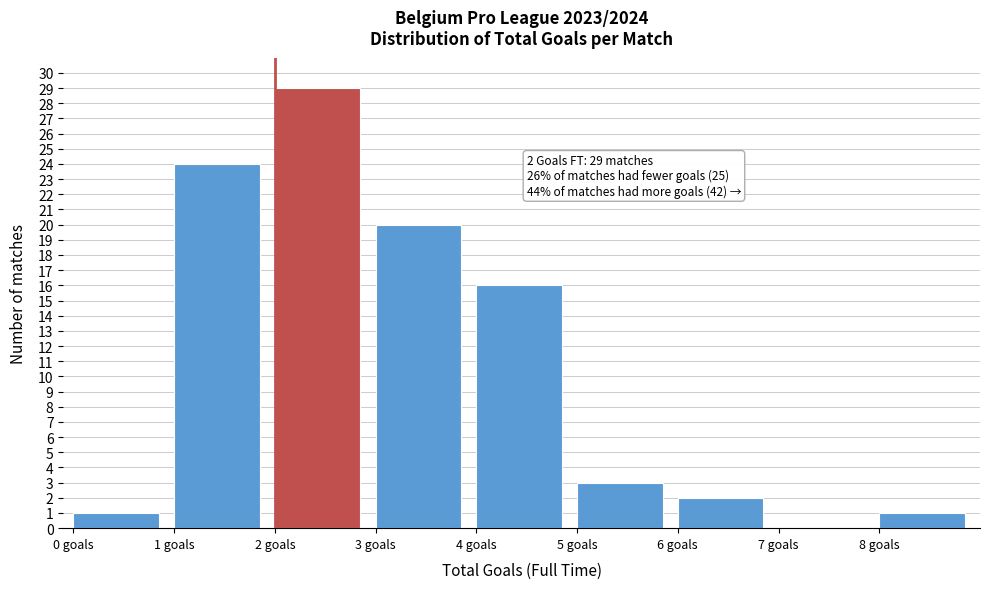

Which range on the x-axis has the tallest bar?

2 to 3